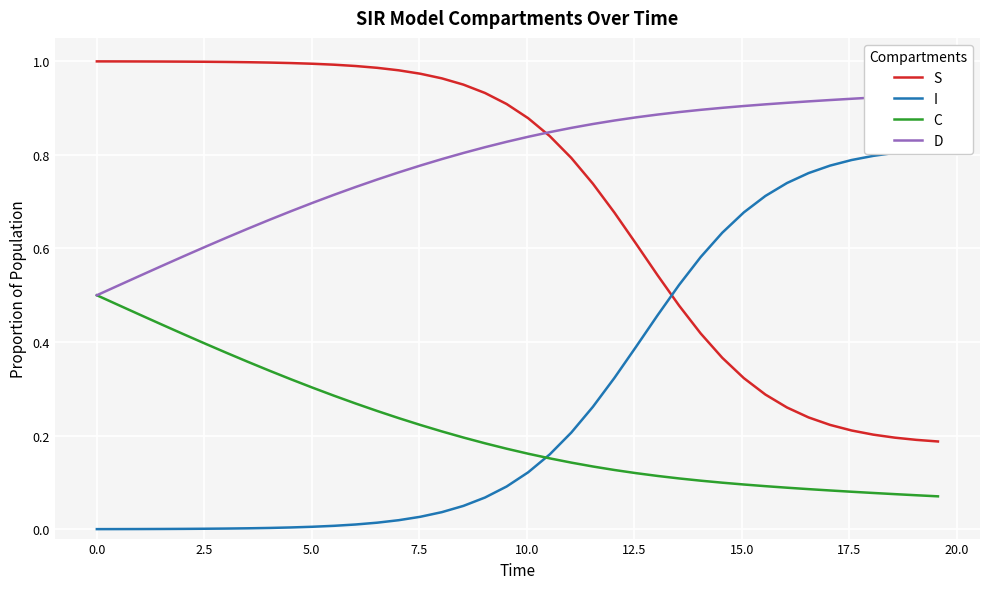

True or false: C and S cross at least once.

False